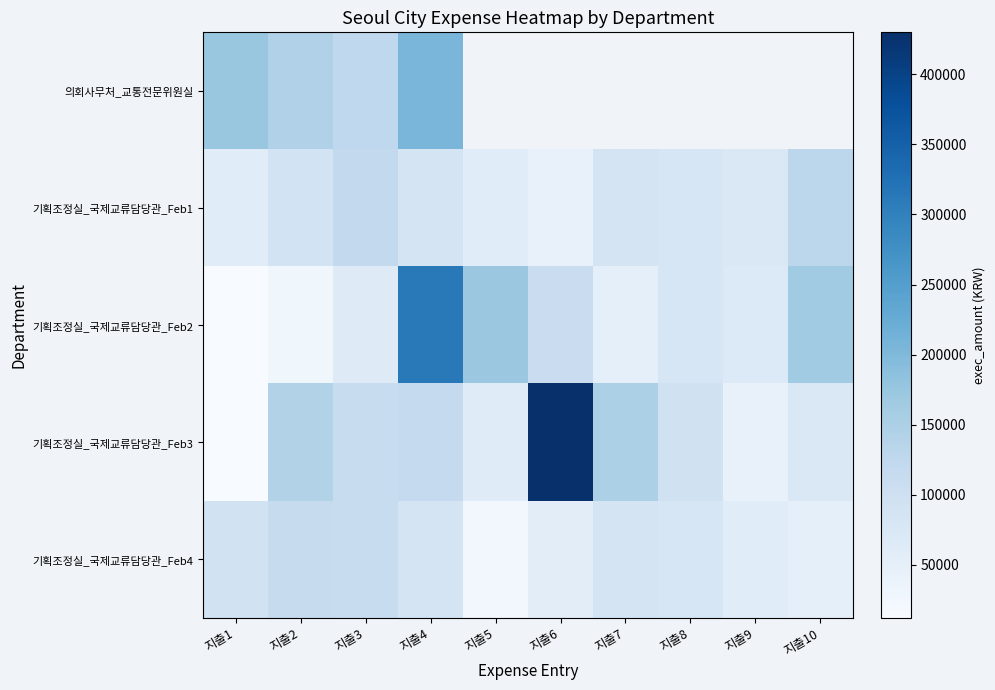

Rank the series by their maximum value, from lowest to highest.

기획조정실_국제교류담당관_Feb4, 기획조정실_국제교류담당관_Feb1, 의회사무처_교통전문위원실, 기획조정실_국제교류담당관_Feb2, 기획조정실_국제교류담당관_Feb3